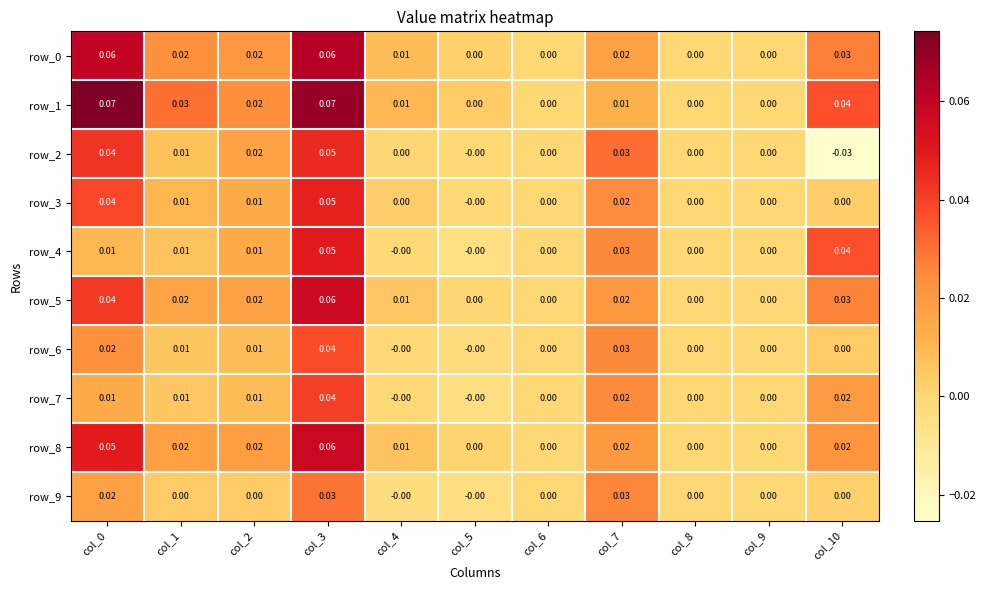

Is the value of row_8 at col_5 greater than the value of row_1 at col_1?

No